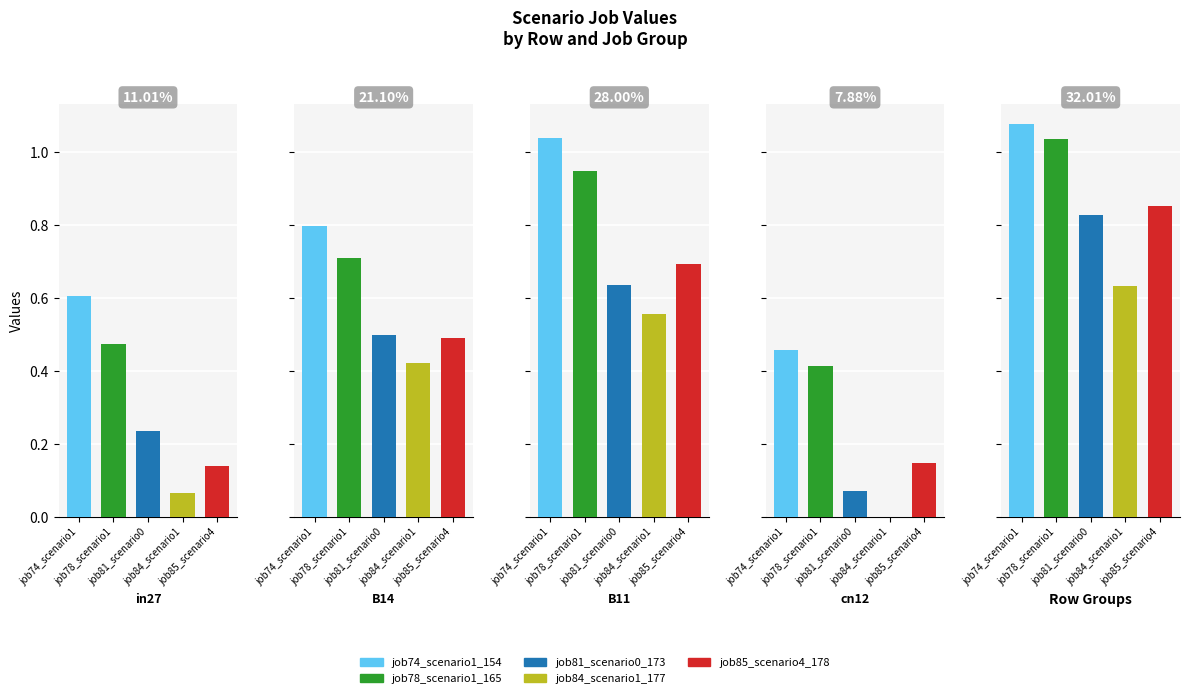

What is the label of the 3rd bar from the left?

B11